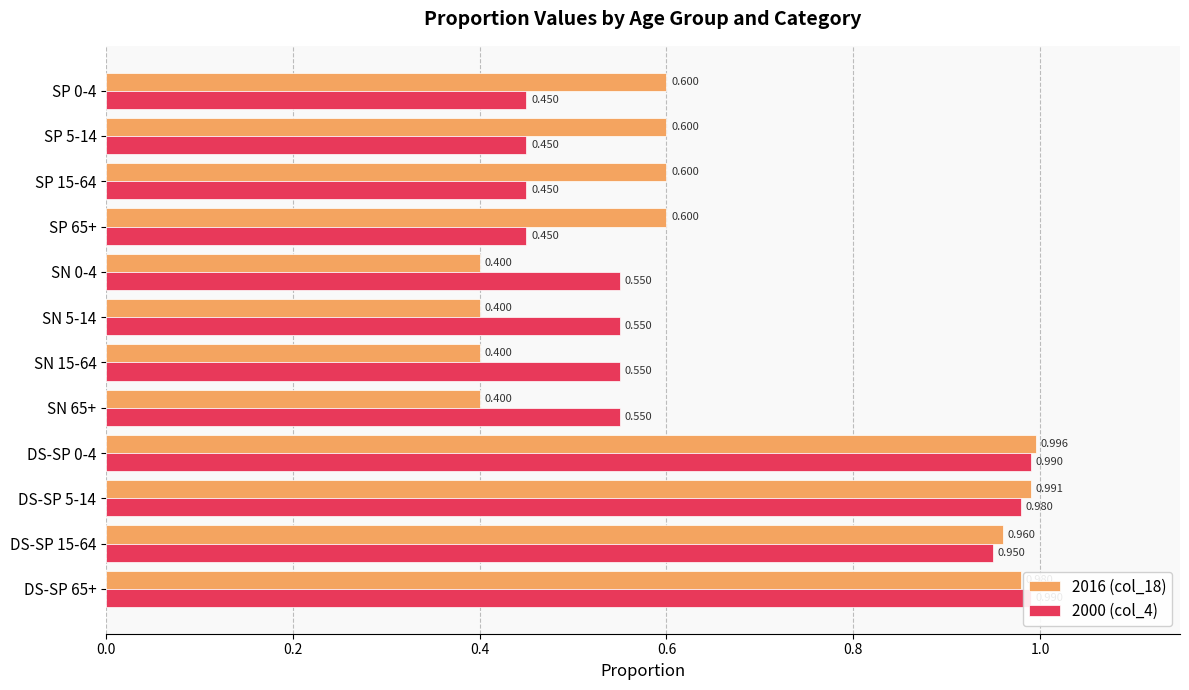

Which series has the largest total across all categories?

2016 (col_18)